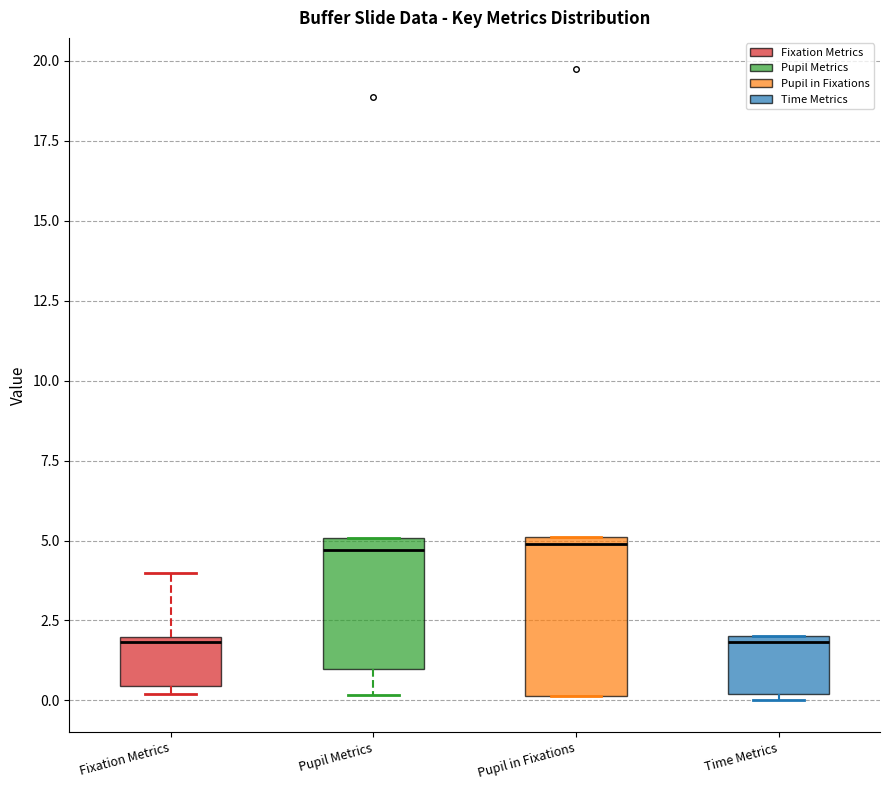

Where is the lower edge of the box for Pupil in Fixations on the y-axis? The values are not printed on the chart, so give them approximately, as read against the axis.

0.0